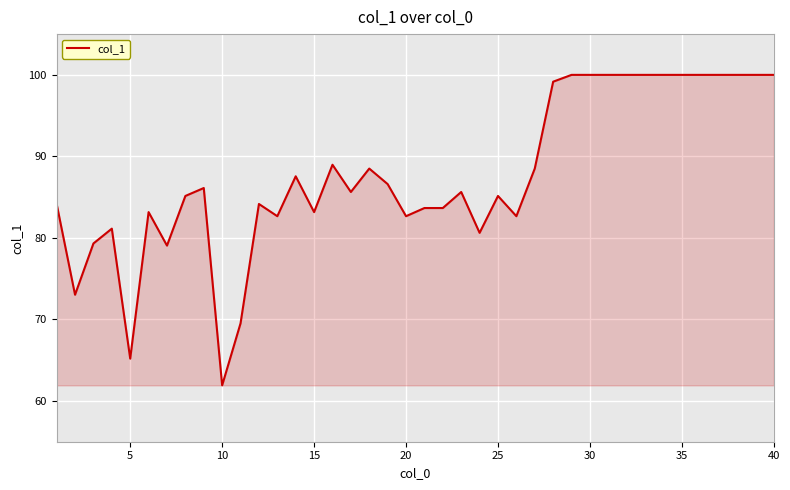

What is the maximum value shown in the chart?

100.0